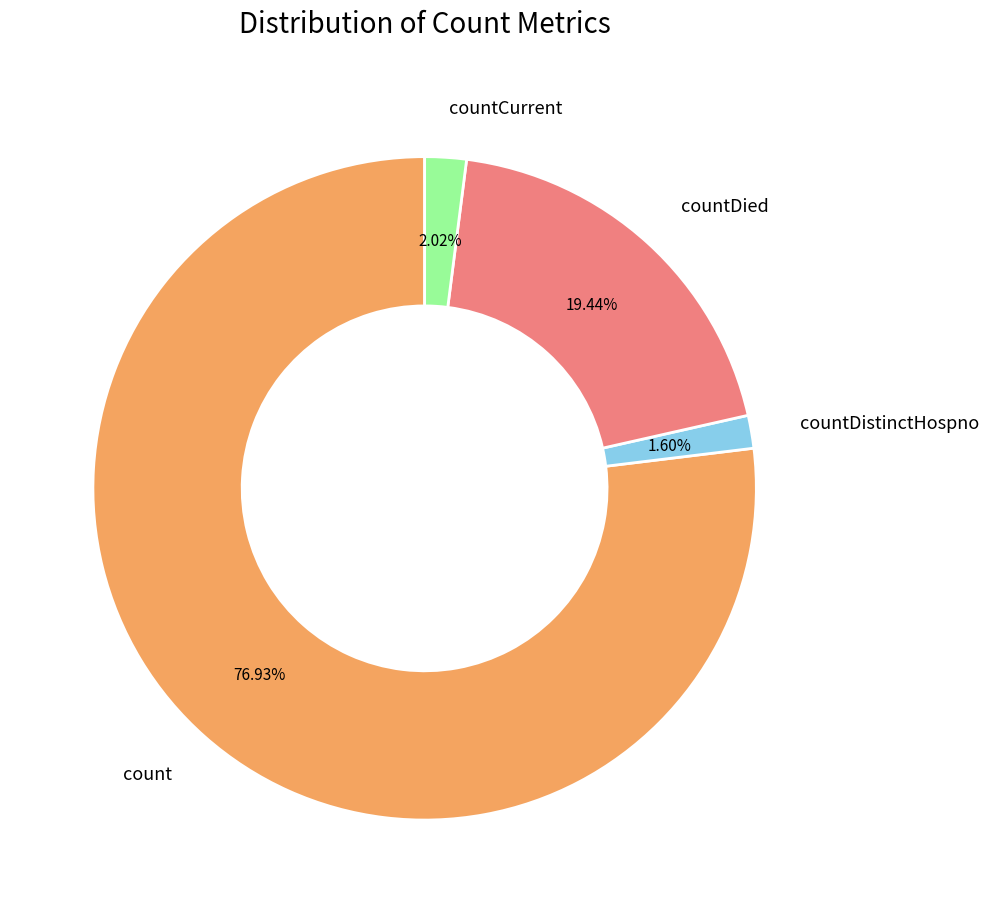

Which category accounts for the majority?

count